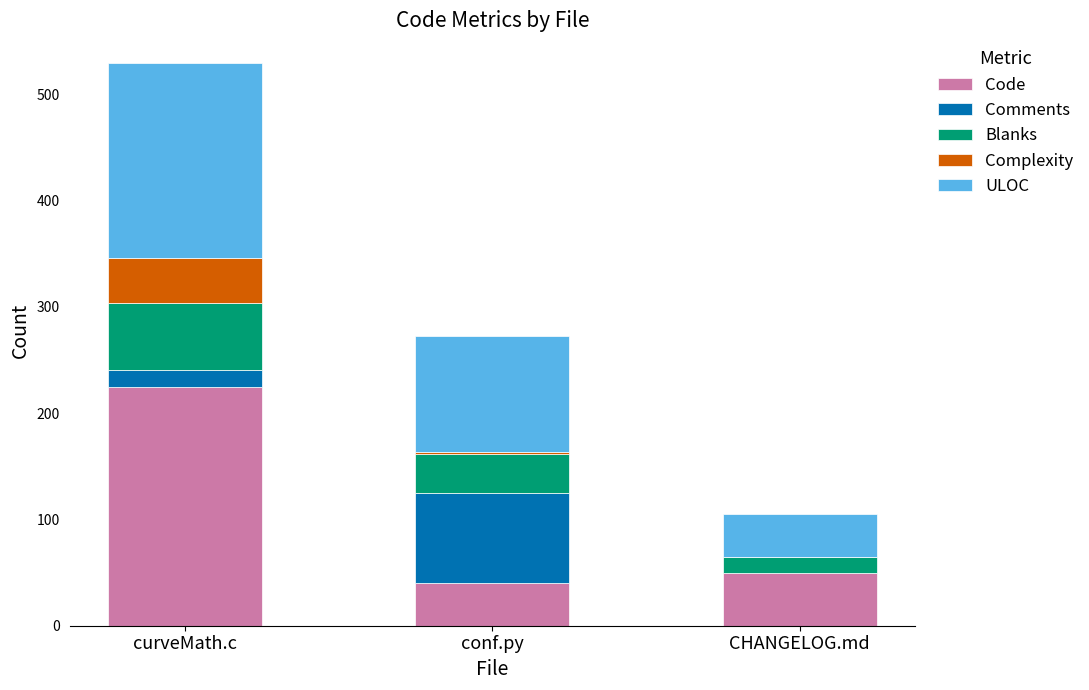

At which category is the sum across all series the highest?

curveMath.c